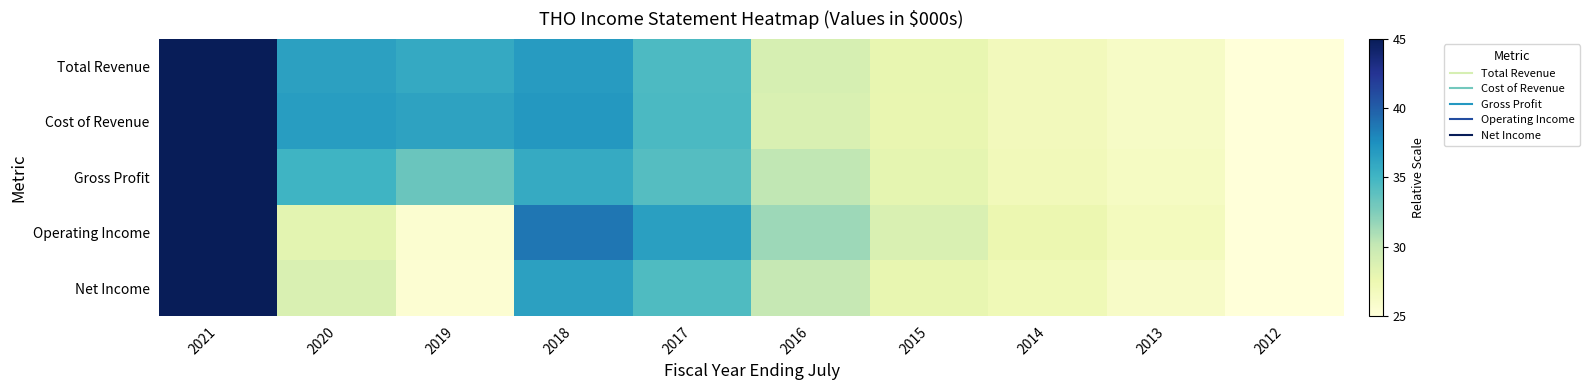

Reading left to right, list all the values displayed in this chart.

Total Revenue: 2021=45.0	2020=36.4	2019=35.8	2018=36.8	2017=34.5	2016=29.0	2015=27.8	2014=26.8	2013=26.2	2012=25.0
Cost of Revenue: 2021=45.0	2020=36.7	2019=36.3	2018=37.0	2017=34.6	2016=28.8	2015=27.8	2014=26.8	2013=26.2	2012=25.0
Gross Profit: 2021=45.0	2020=35.1	2019=33.3	2018=35.7	2017=34.2	2016=30.2	2015=28.0	2014=26.9	2013=26.3	2012=25.0
Operating Income: 2021=45.0	2020=28.2	2019=25.6	2018=38.8	2017=36.5	2016=31.4	2015=28.8	2014=27.6	2013=26.7	2012=25.0
Net Income: 2021=45.0	2020=28.8	2019=25.4	2018=36.5	2017=34.4	2016=30.0	2015=27.9	2014=27.1	2013=26.2	2012=25.0